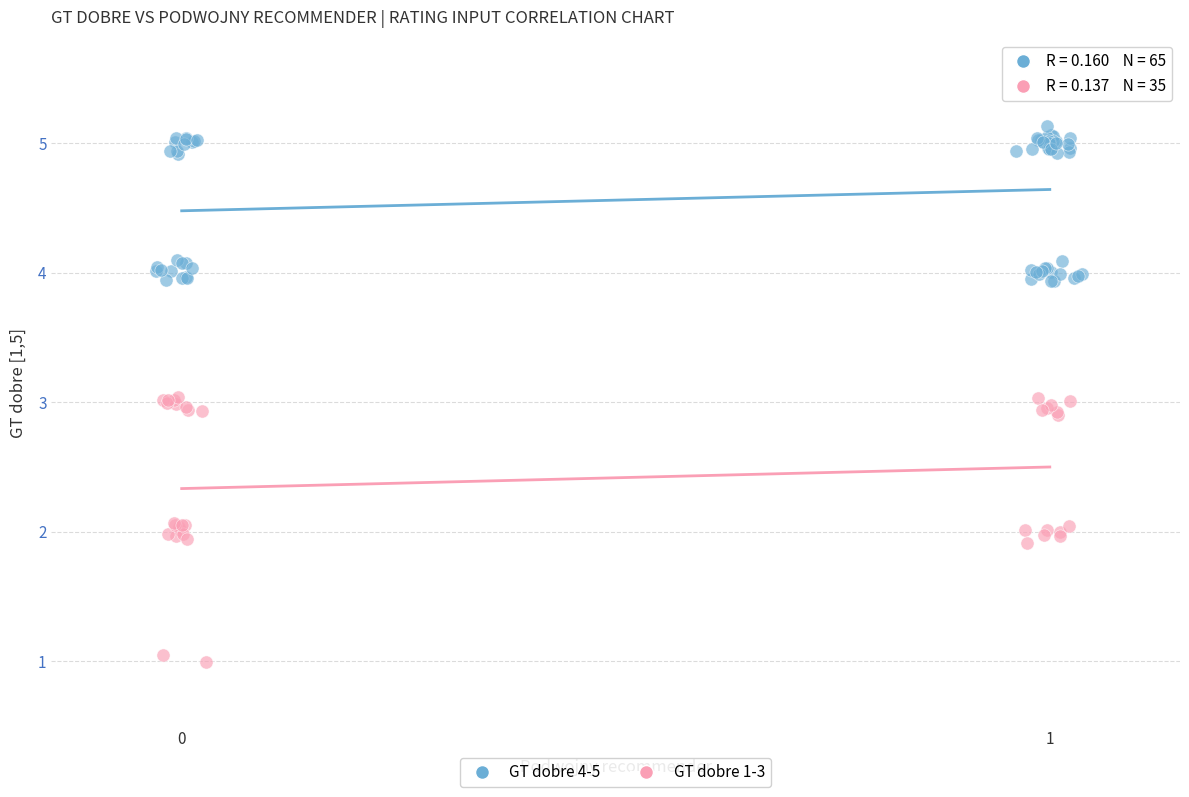

Which series contains the highest Y value?

GT dobre 4-5